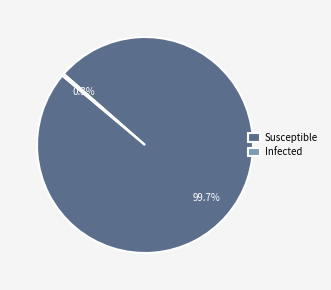

Which has a higher value, Susceptible or Infected?

Susceptible